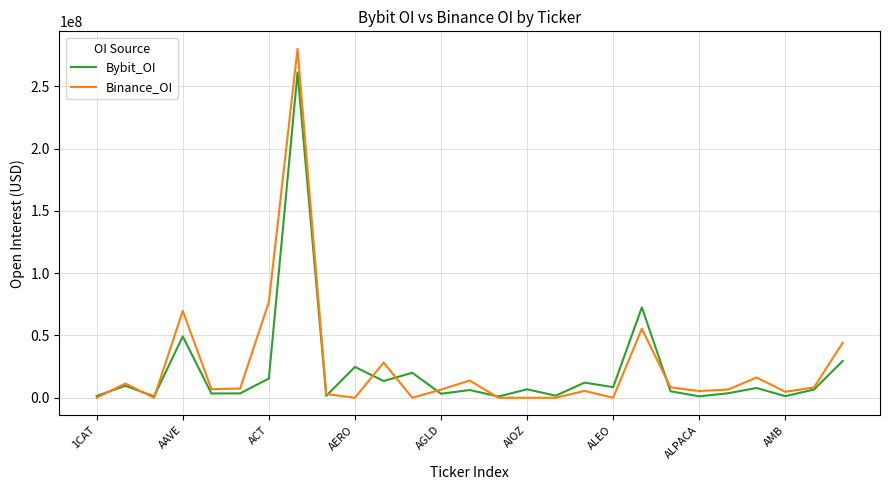

Which series has the widest spread of values?

Binance_OI